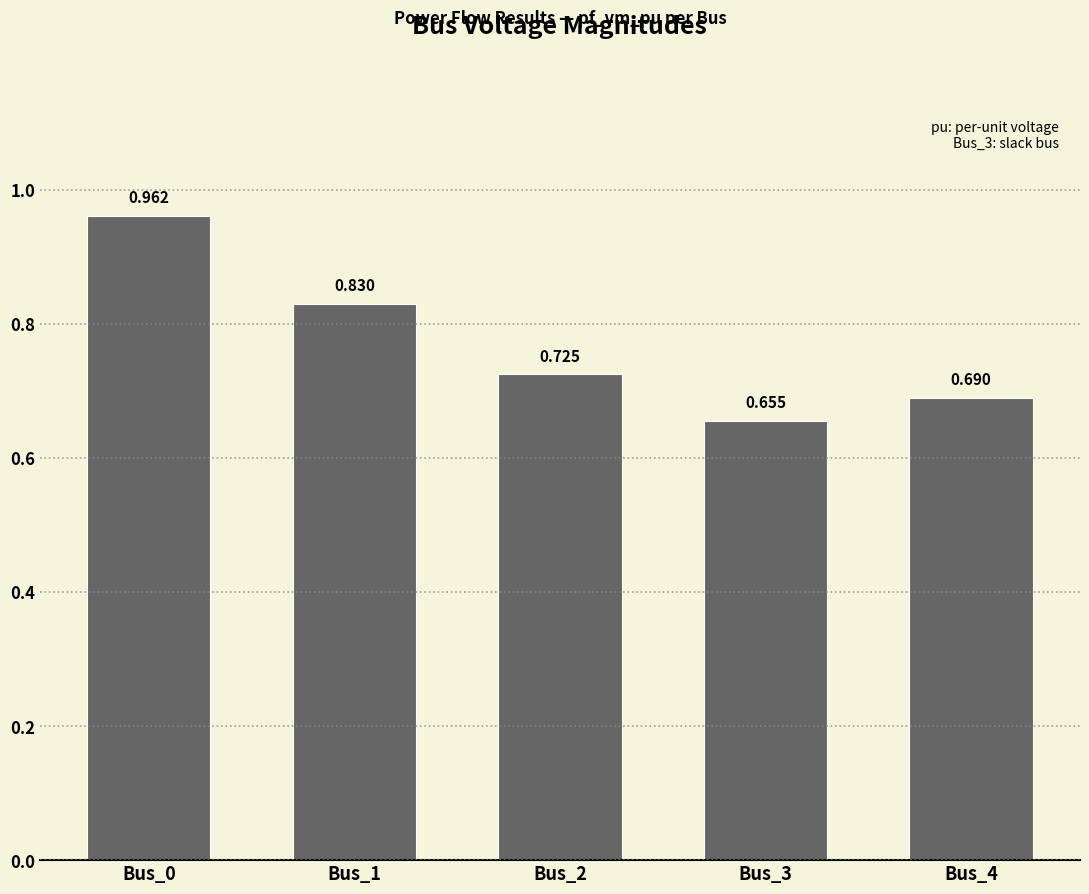

Count the number of data series in this chart.

1